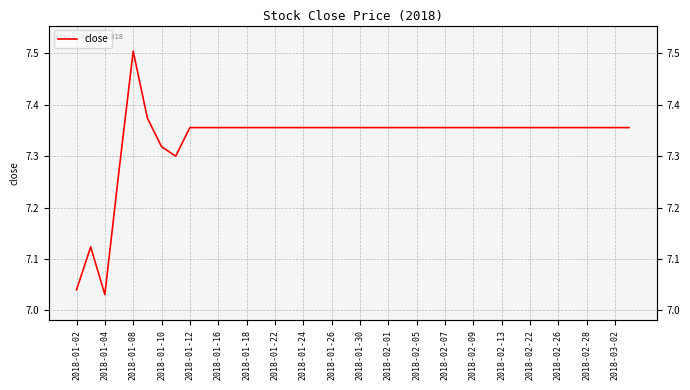

What is the sum of the values at 38 and 2018-01-16?

14.7